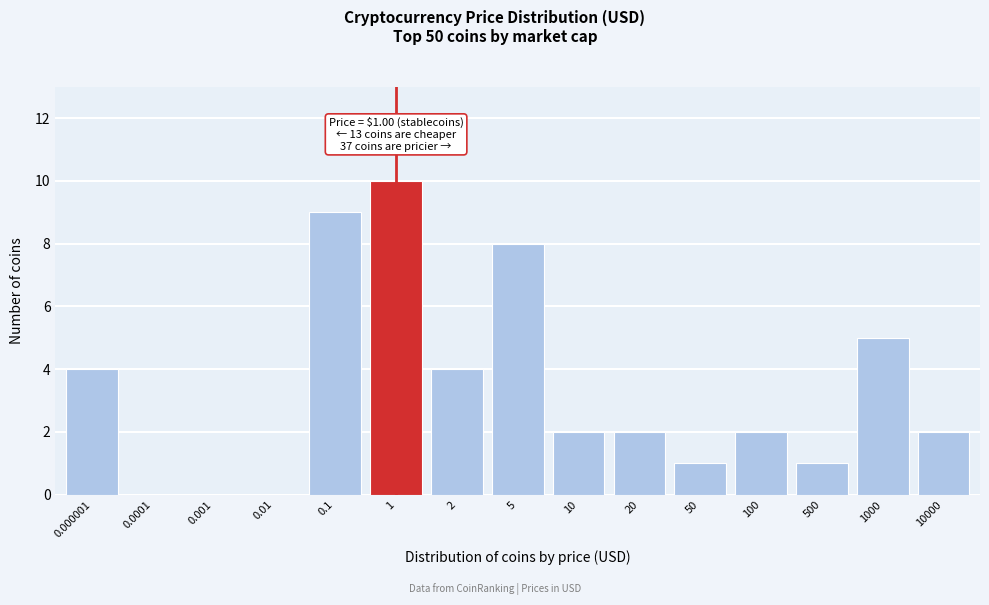

Reading left to right, transcribe all the data shown in this chart.

0.000001=4	0.0001=0	0.001=0	0.01=0	0.1=9	1=10	2=4	5=8	10=2	20=2	50=1	100=2	500=1	1000=5	10000=2